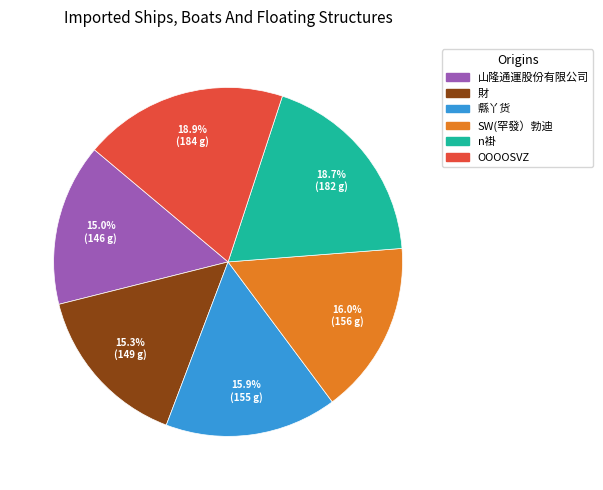

Is there any slice that represents more than half of the pie?

No